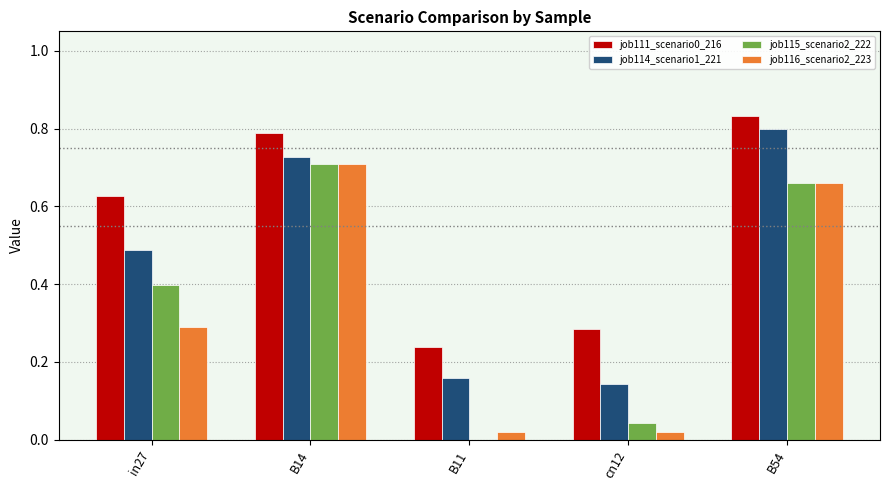

What is the sum of the job111_scenario0_216 values at B54 and in27?

1.5